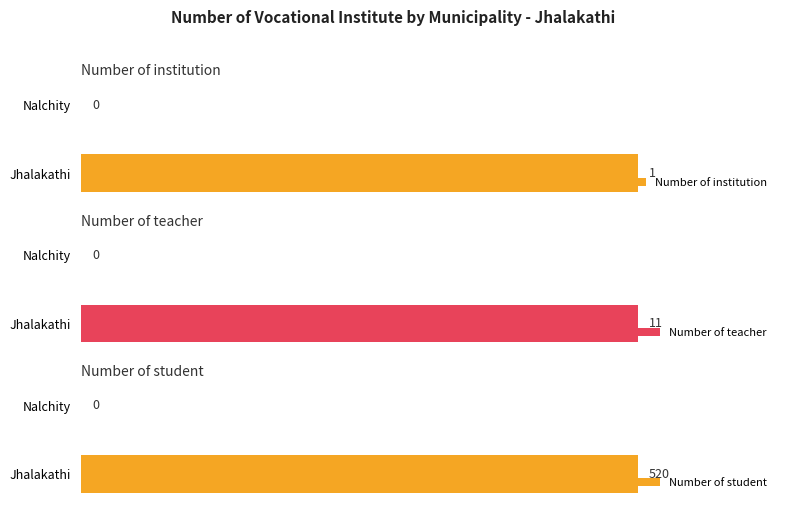

How many positive values does the Number of institution series have?

1